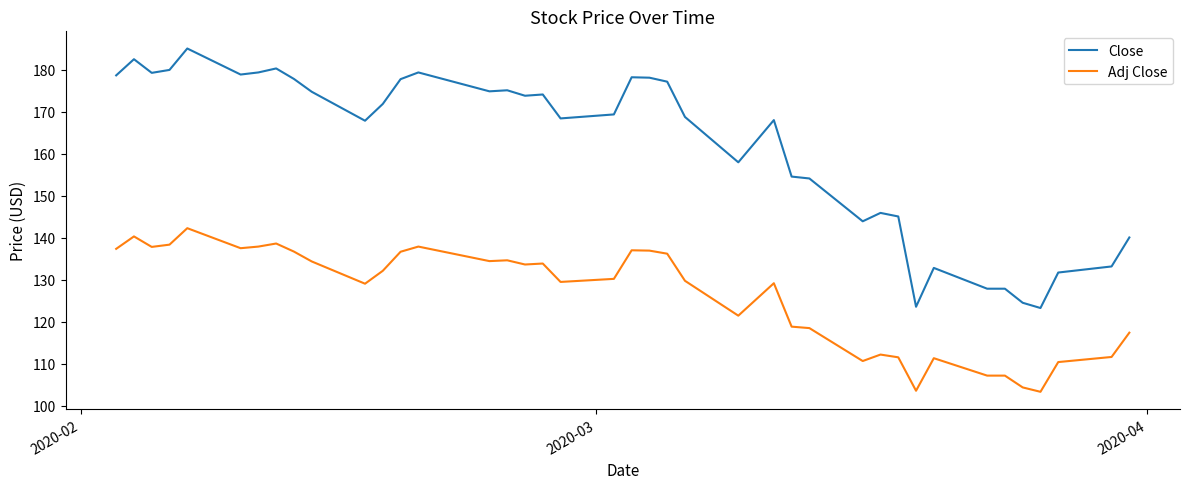

What is the average value of the Adj Close series?

126.3